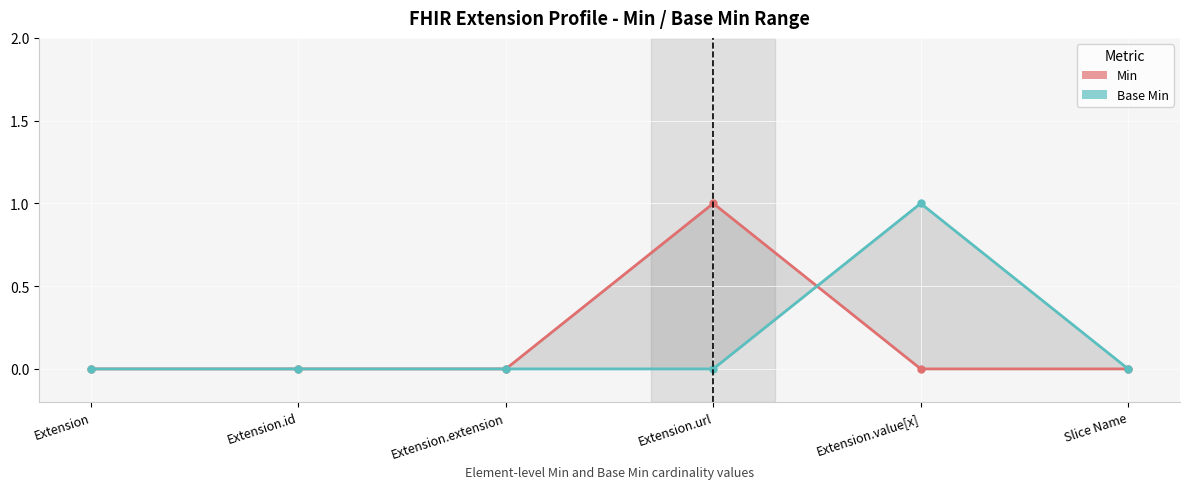

Rank the series at Extension.value[x] from lowest to highest value.

Min, Base Min